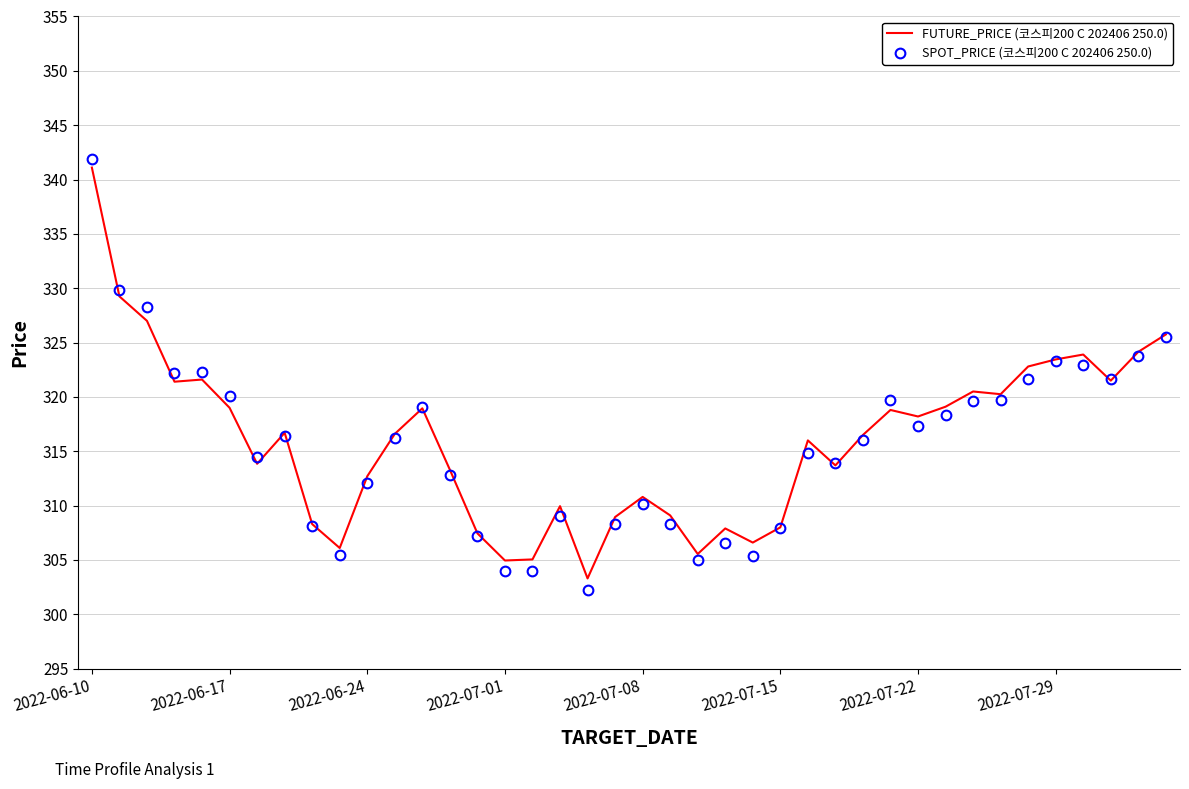

Which series has the largest range (max minus min)?

SPOT_PRICE (코스피200 C 202406 250.0)